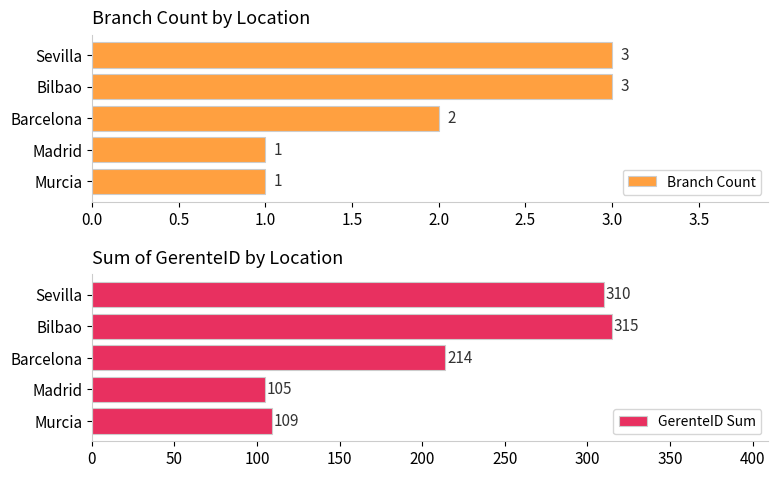

At which label is Branch Count closest to 2?

Barcelona